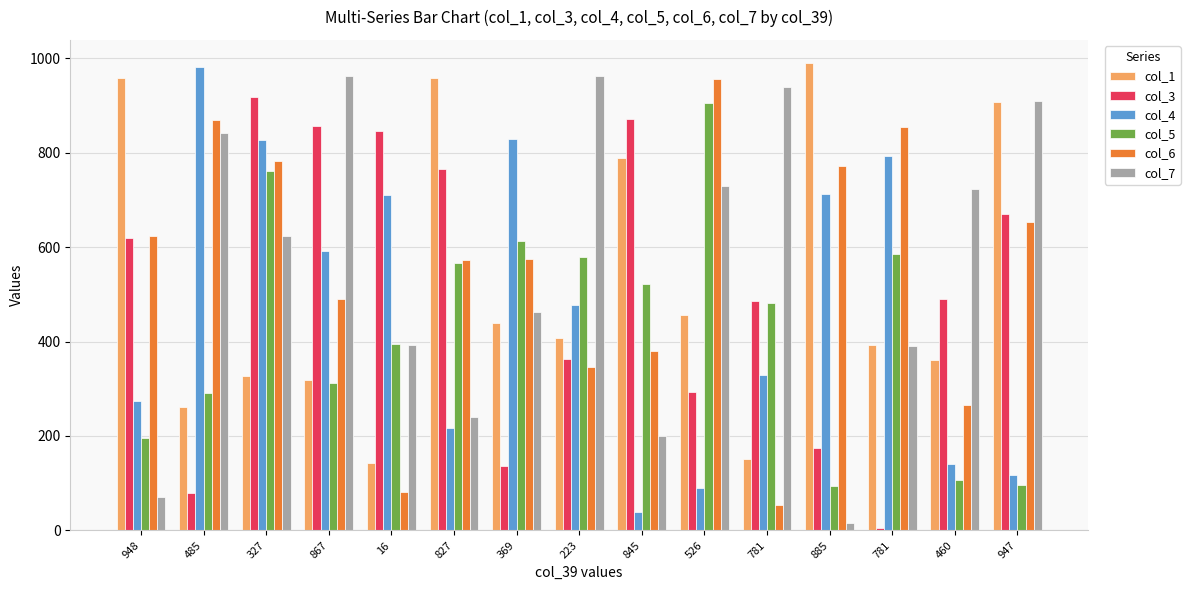

How many data points does each series have?

15